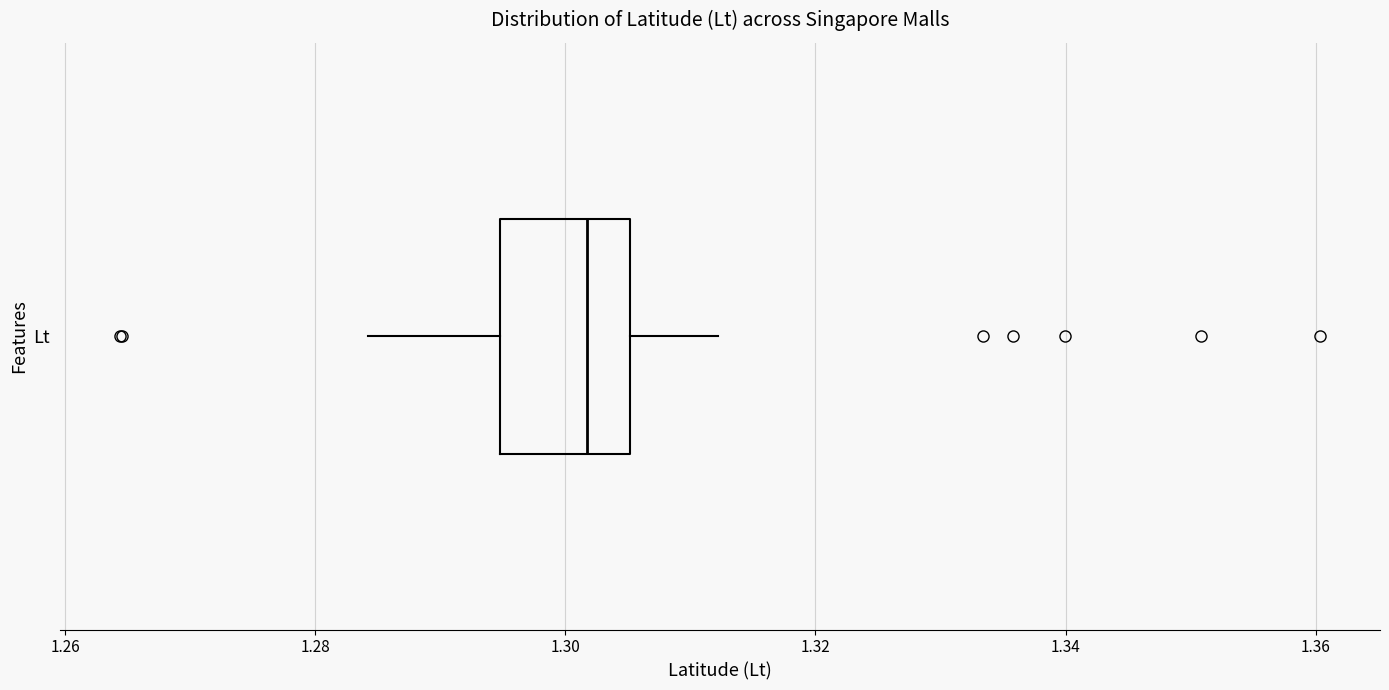

Transcribe this box plot: give where the median line is, the range the box spans, and where the two whiskers end, as read against the x-axis. The values are not printed on the chart, so give them approximately, as read against the axis.

median 1.302, box 1.294 to 1.306, whiskers 1.284 to 1.312